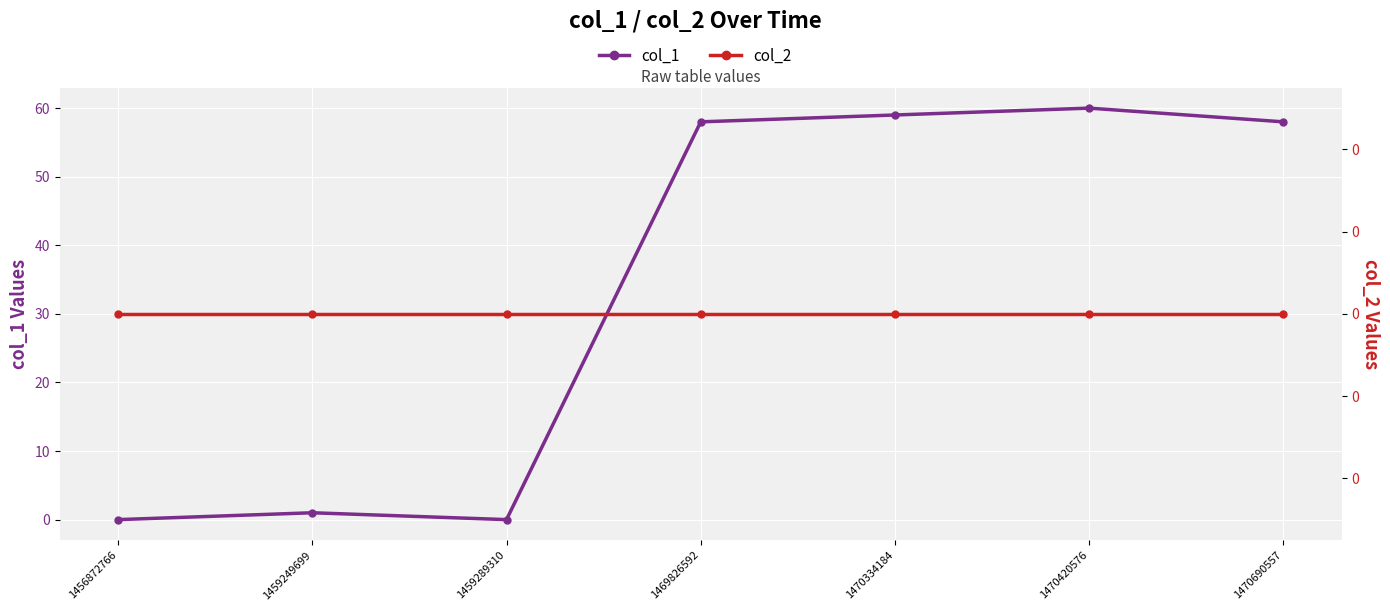

What is the average value of the col_1 series?

34